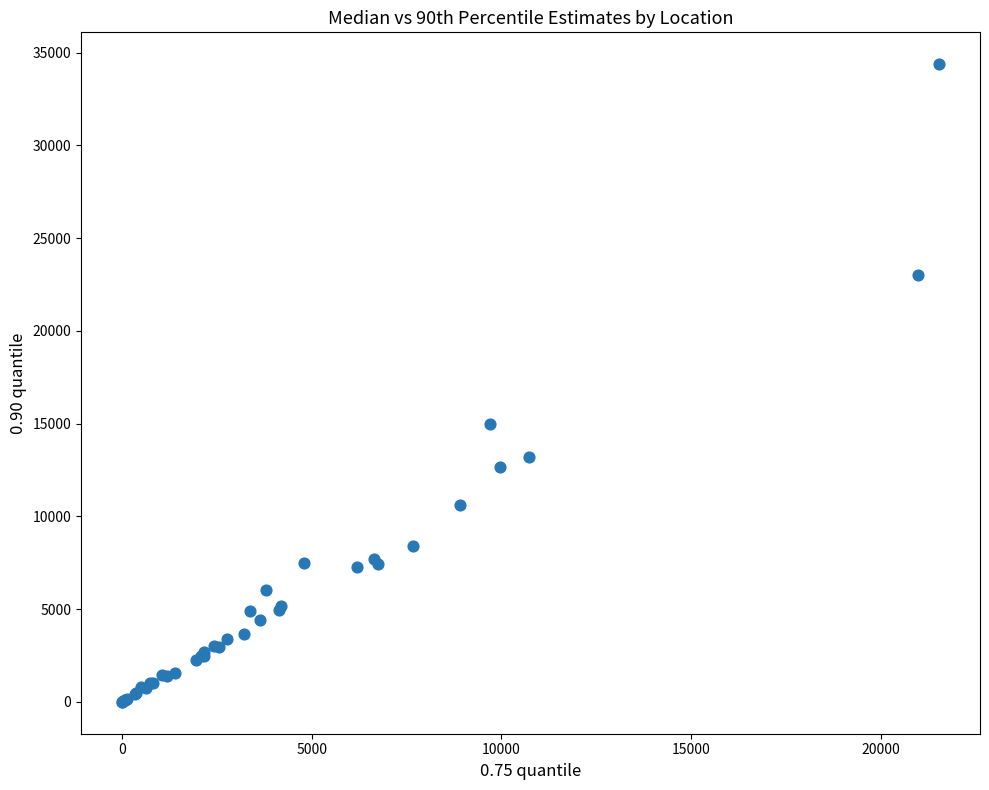

What Y value in the scatter plot is closest to 17187?

14967.6